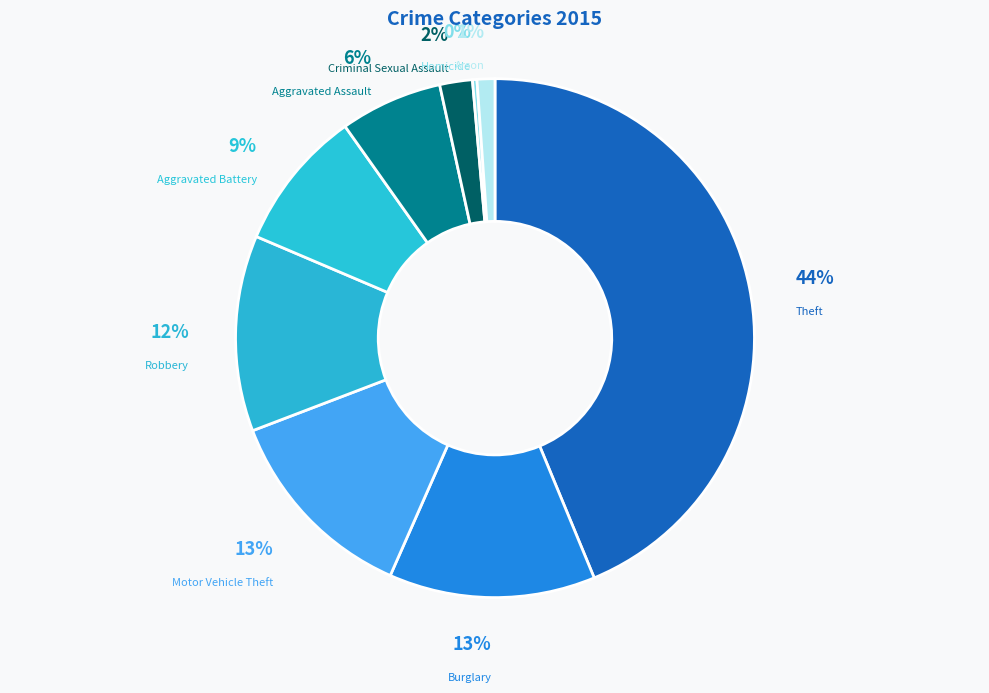

Does Aggravated Assault account for over 50% of the chart?

No